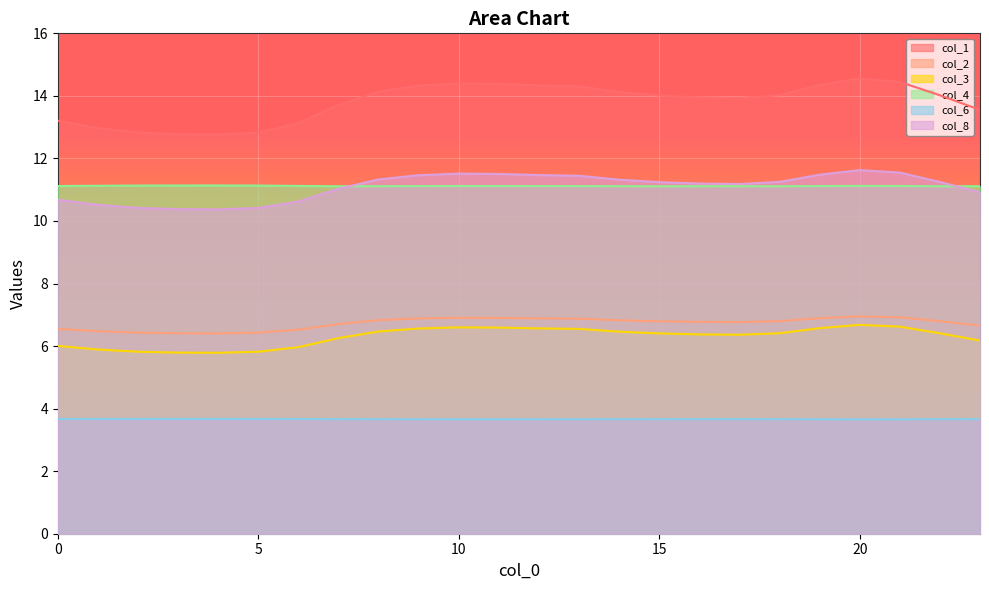

Is the value of col_2 at 13 greater than the value of col_3 at 12?

Yes